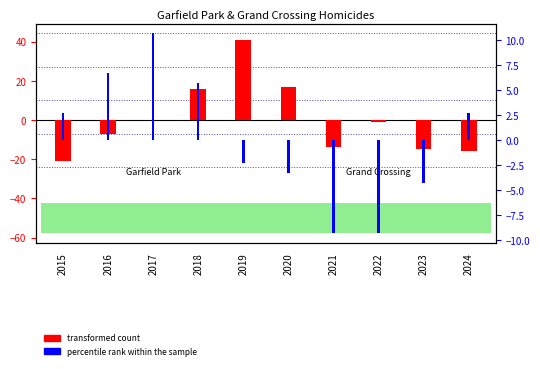

What is the value of the transformed count bar at the 2nd from the left?

-7.0